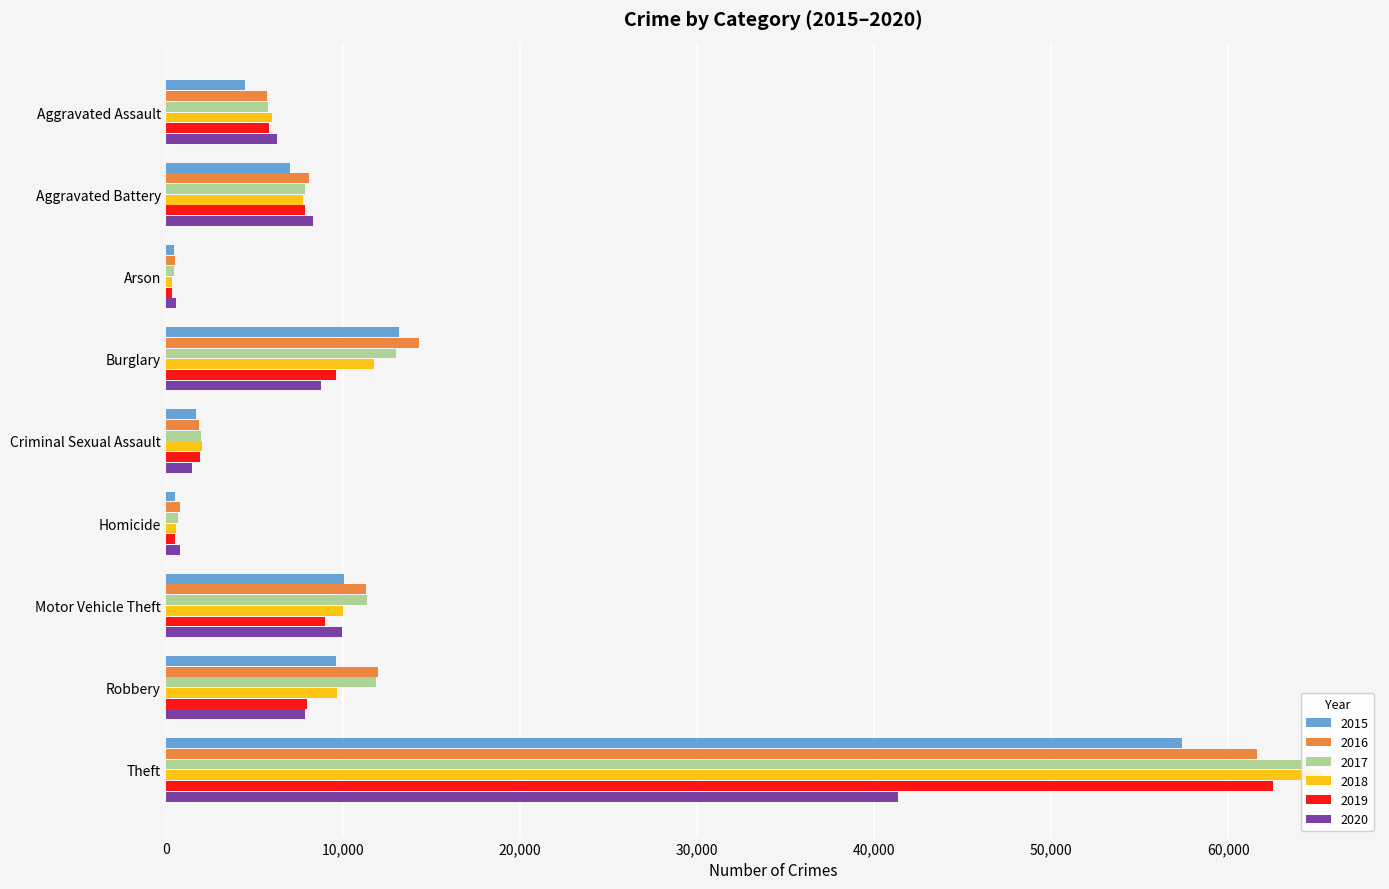

At which category is the sum across all series the highest?

Theft